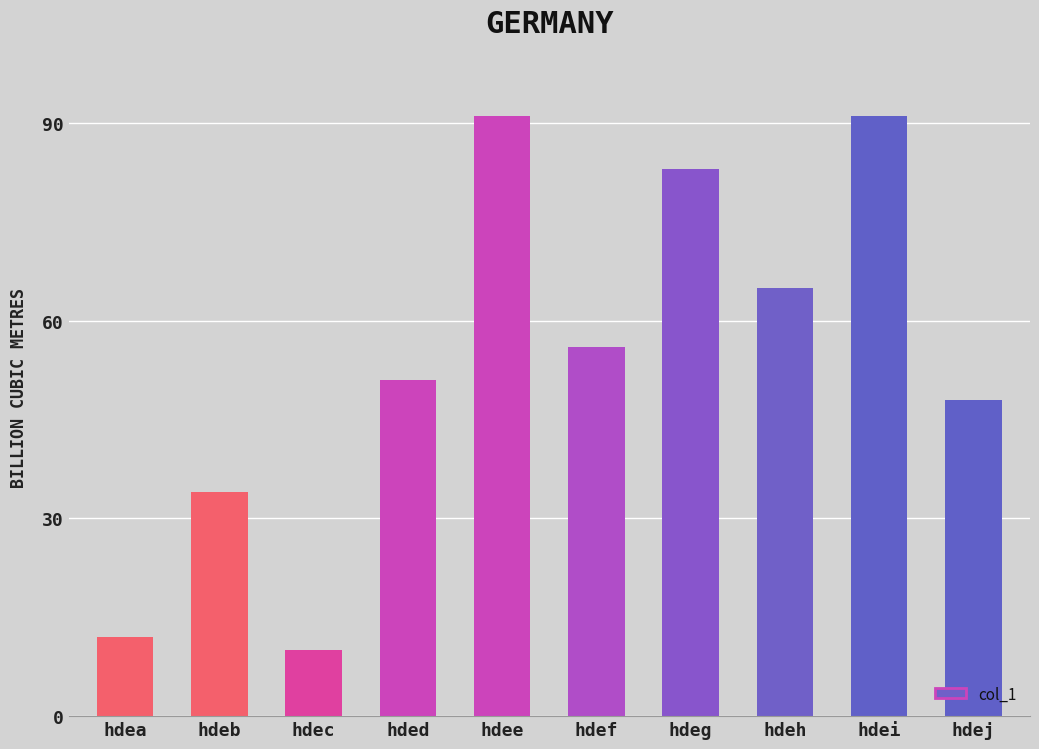

Which has a higher value, hdea or hdeh?

hdeh